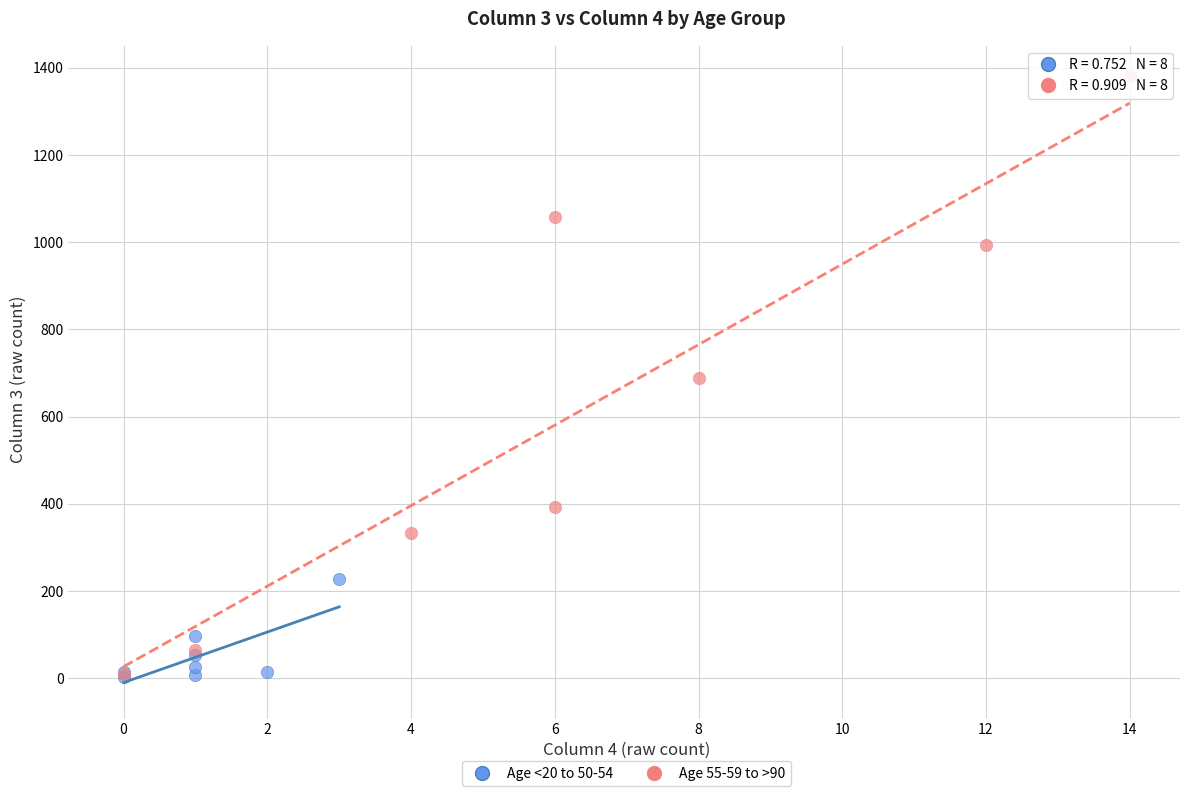

Which series contains the highest Y value?

Age 55-59 to >90